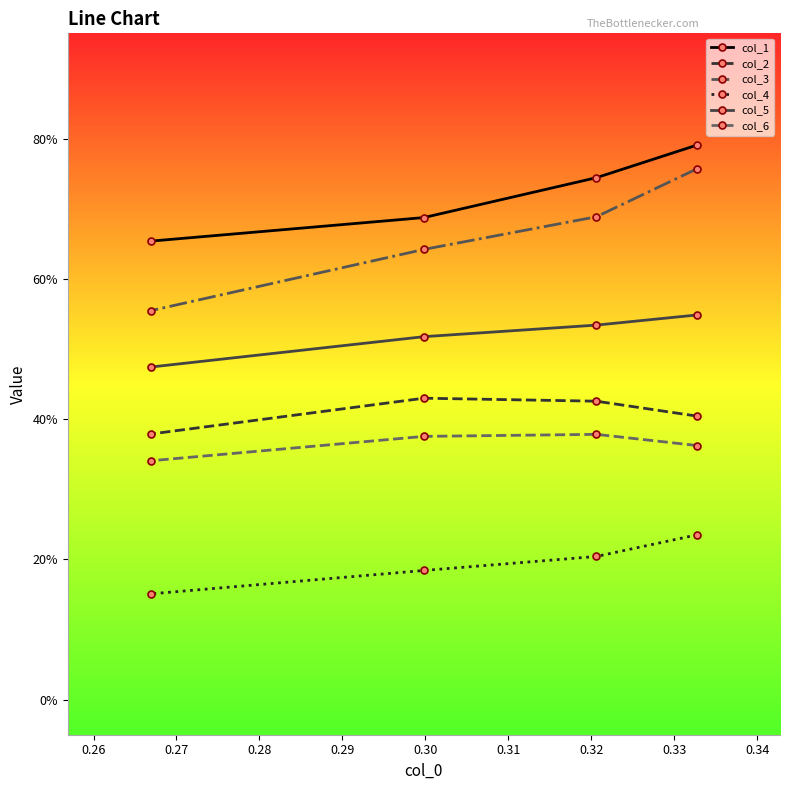

What is the value of the col_6 point at the 1st from the left?

0.4